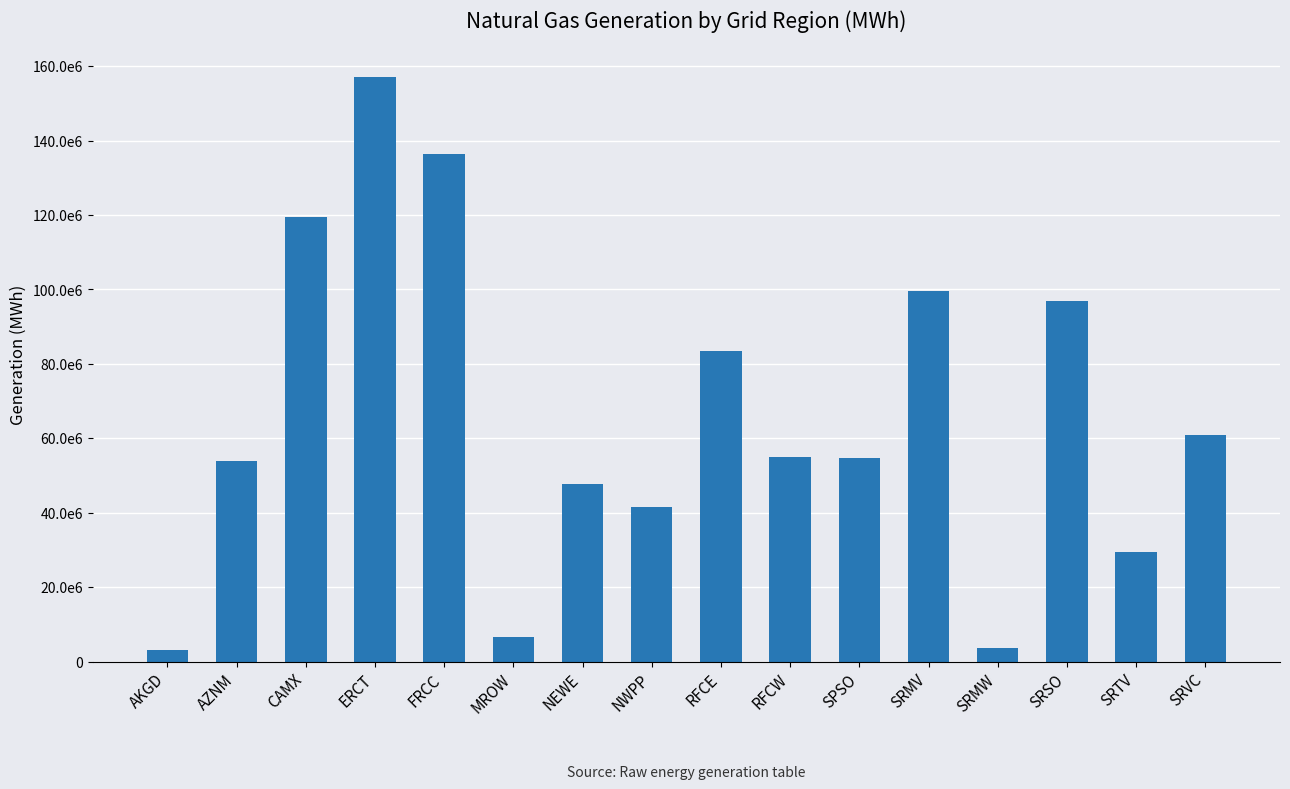

Are the bars horizontal?

No